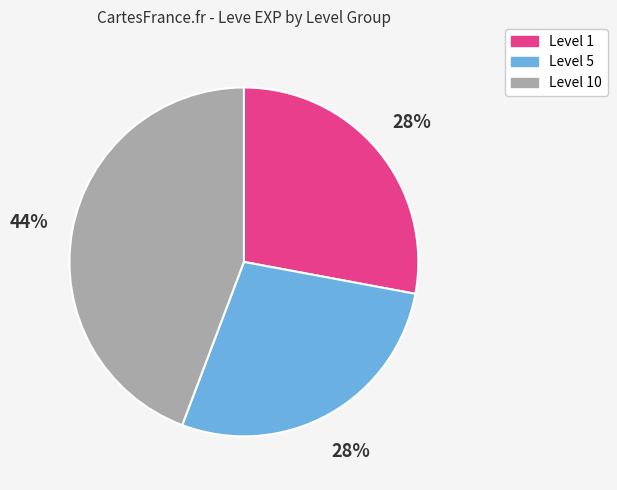

To the nearest percent, what percentage of the pie is Level 10?

44%